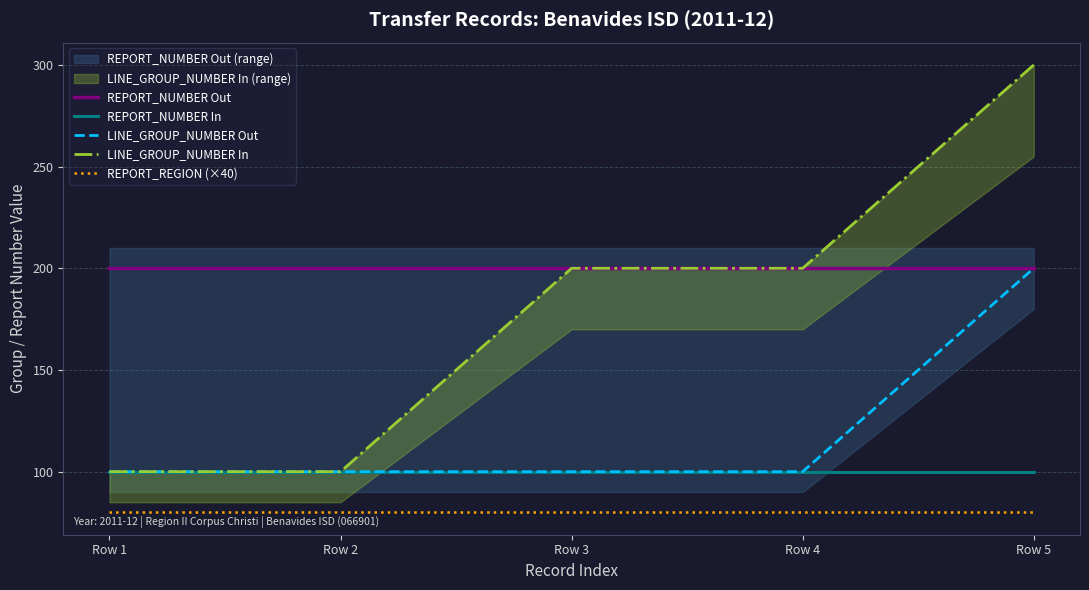

At how many categories does at least one series exceed 271?

1